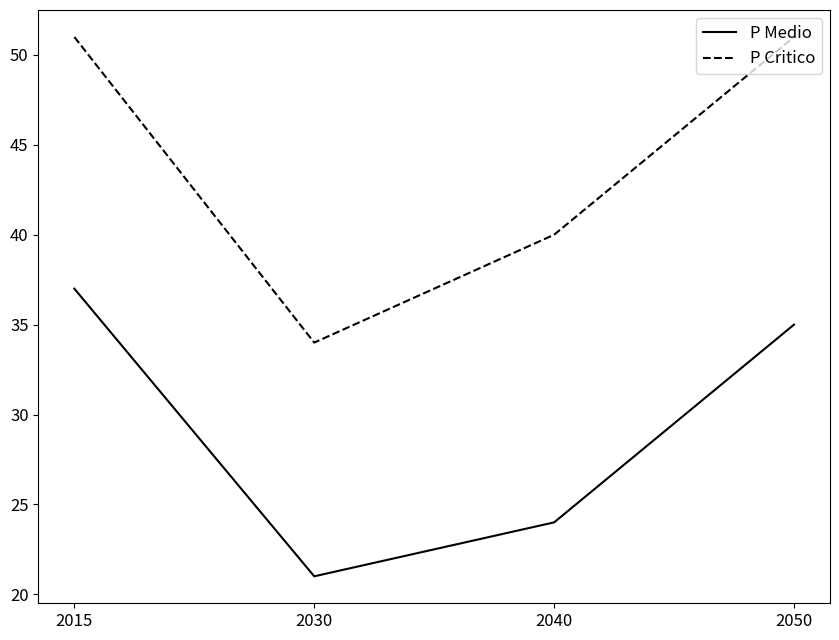

At which category does P Critico reach its first local valley?

2030